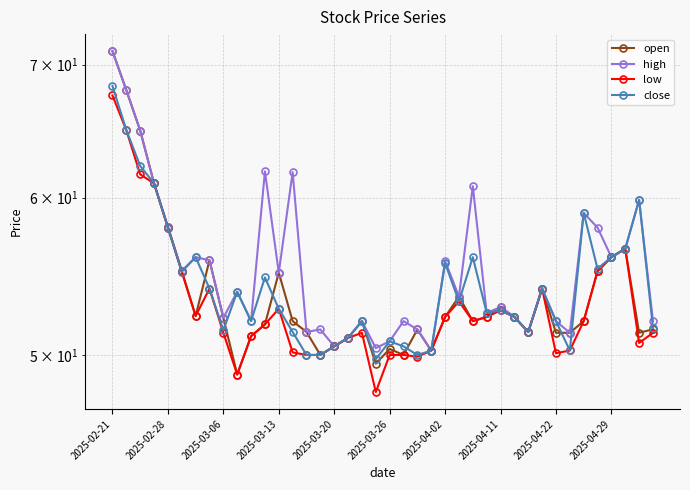

At which label does low reach its peak?

2025-02-21